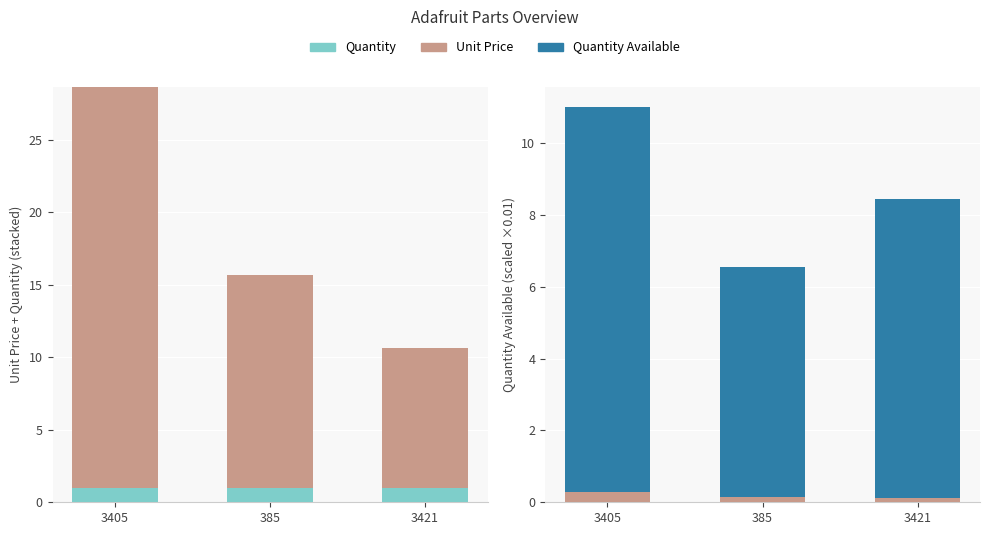

Rank the series by their maximum value, from highest to lowest.

Quantity Available, Unit Price, Quantity